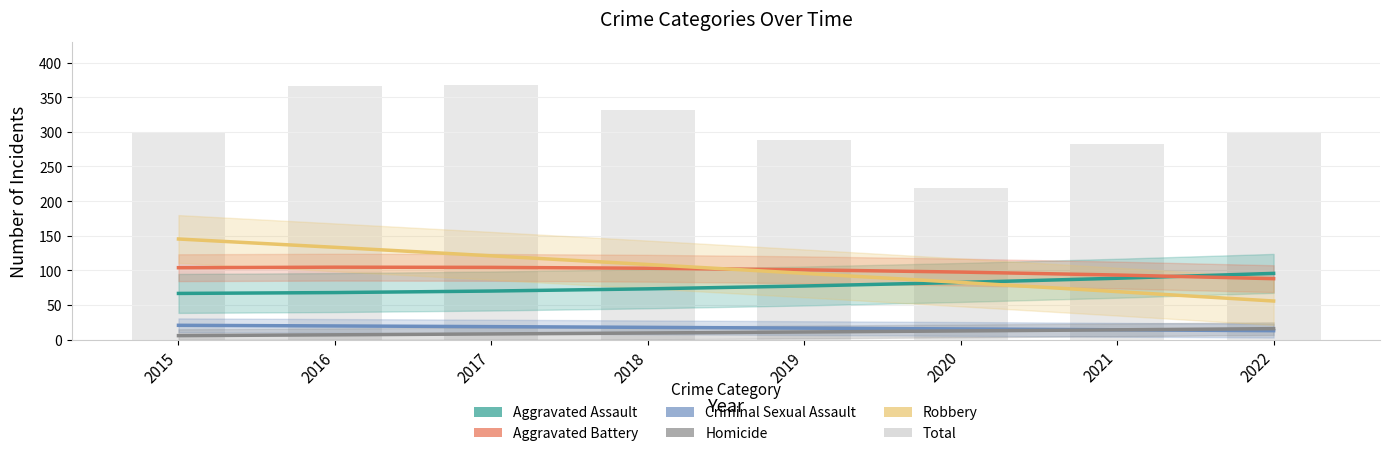

What is the difference between the second highest and second lowest values in the Robbery series?

63.9